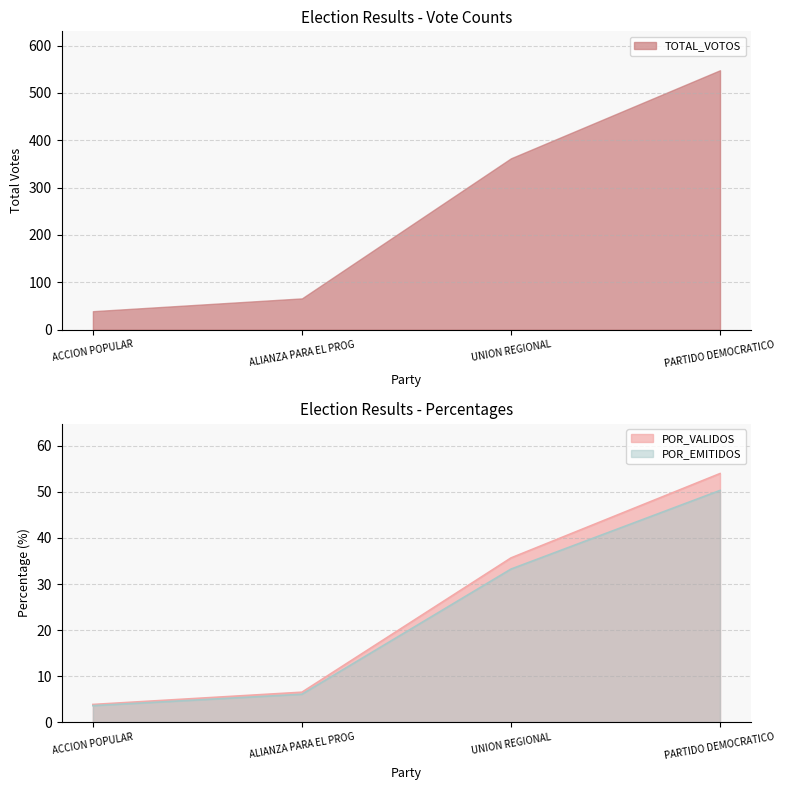

At how many categories does at least one series exceed 42?

1